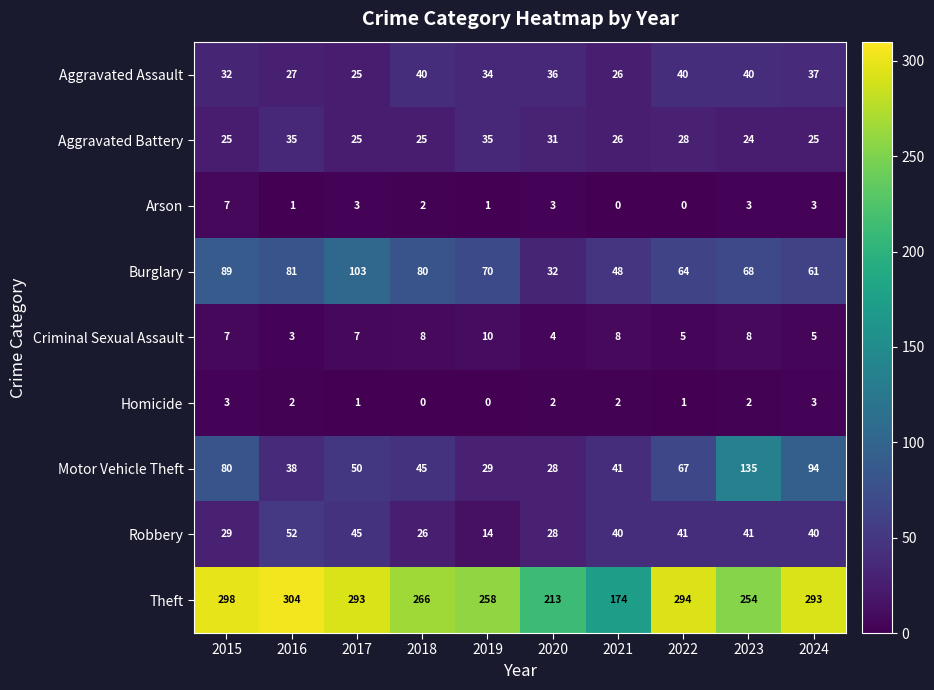

The Criminal Sexual Assault series shows 8 at 2018. True or false?

True